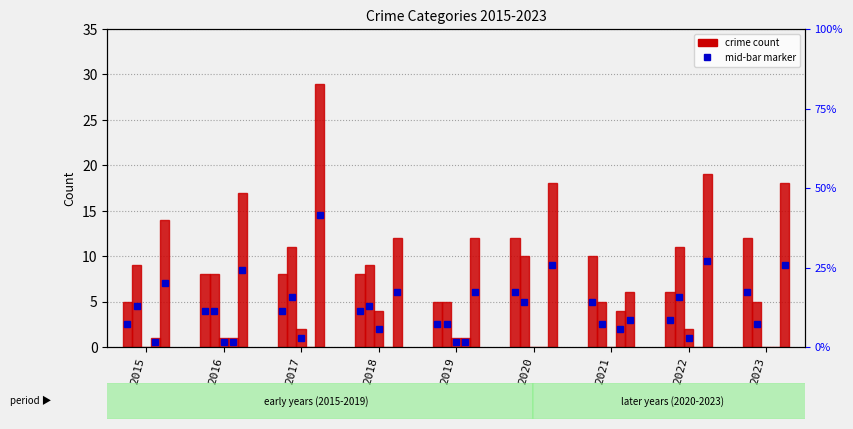

How many data points in Criminal Sexual Assault are less than 1?

4